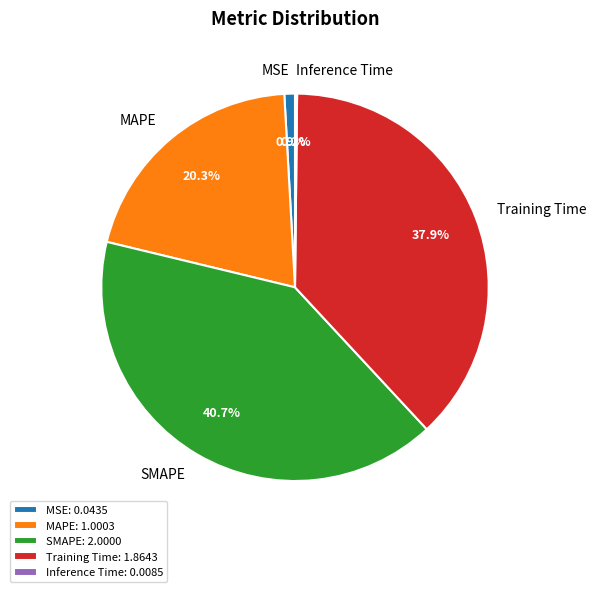

Does Training Time represent more than half of the total?

No